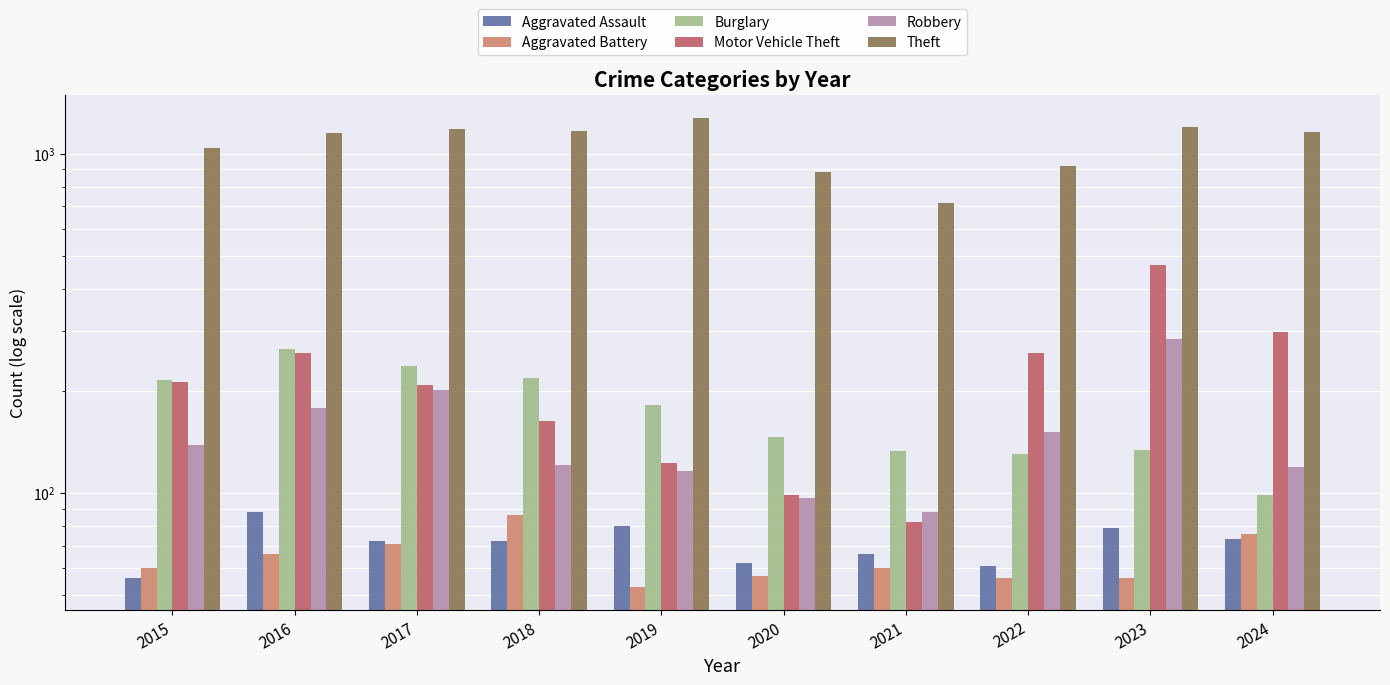

What is the average value of the Burglary series?

176